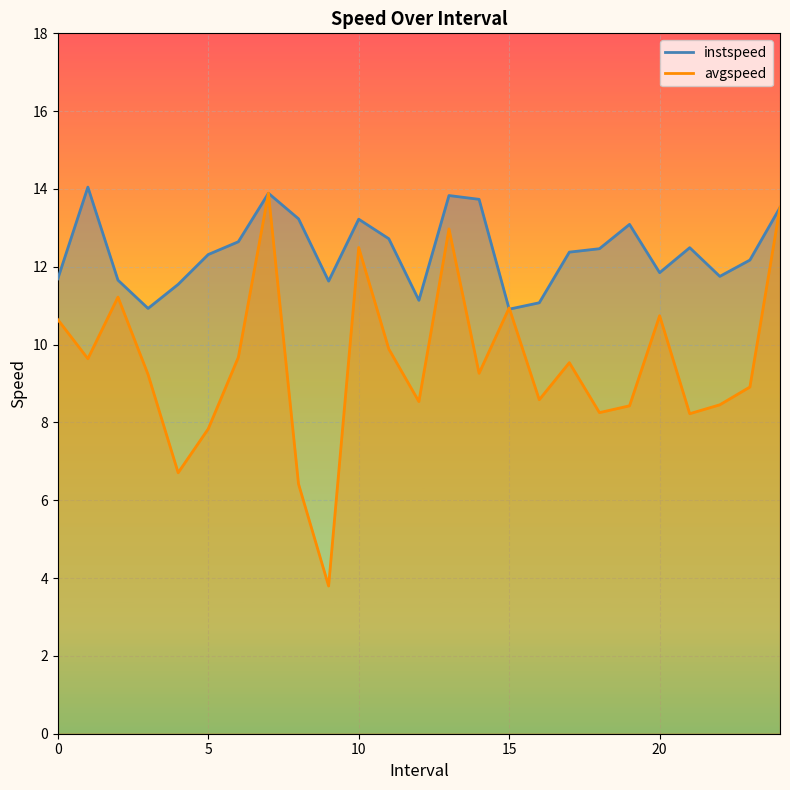

At how many categories does at least one series exceed 10?

25